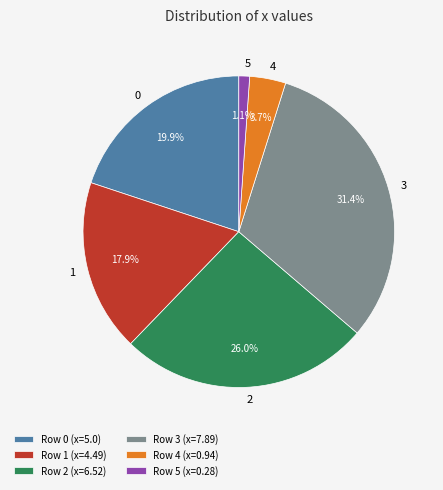

Between 1 and 3, which is larger?

3